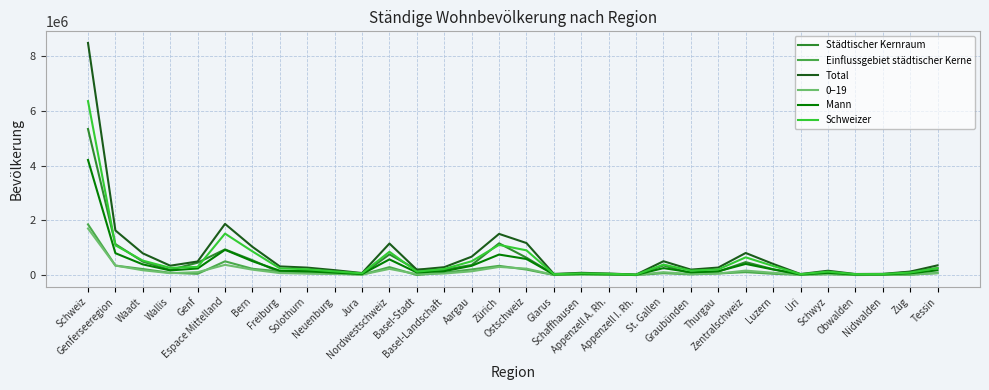

Which series has the widest spread of values?

Total